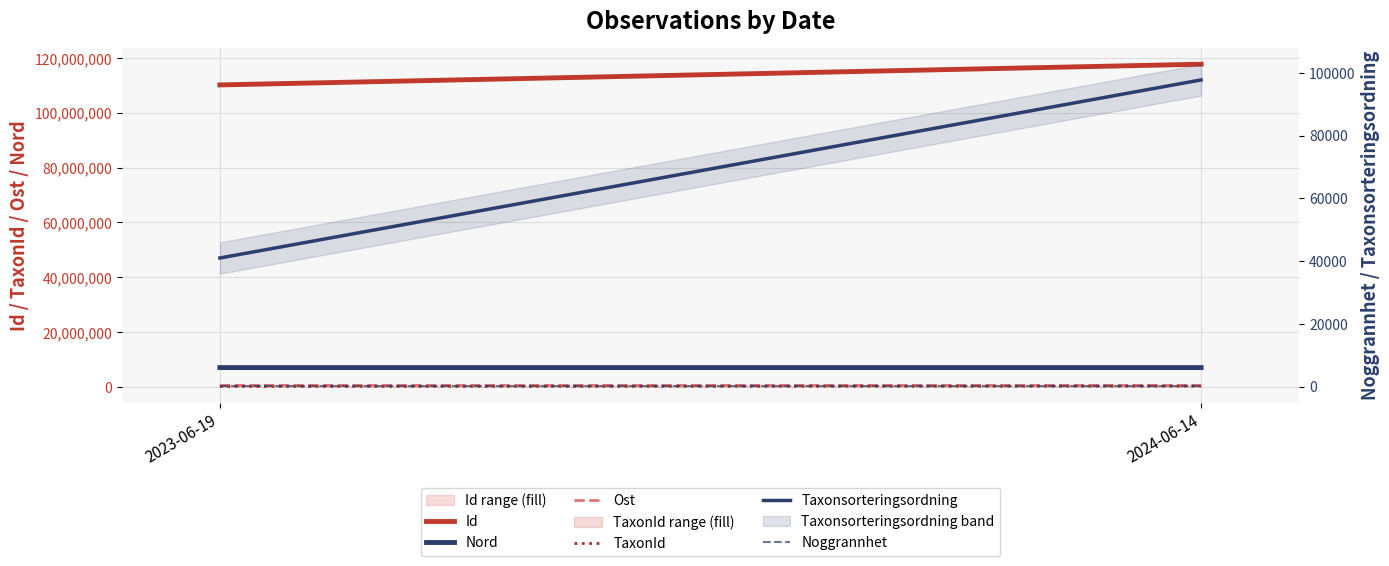

What is the sum of all Nord values?

13993429